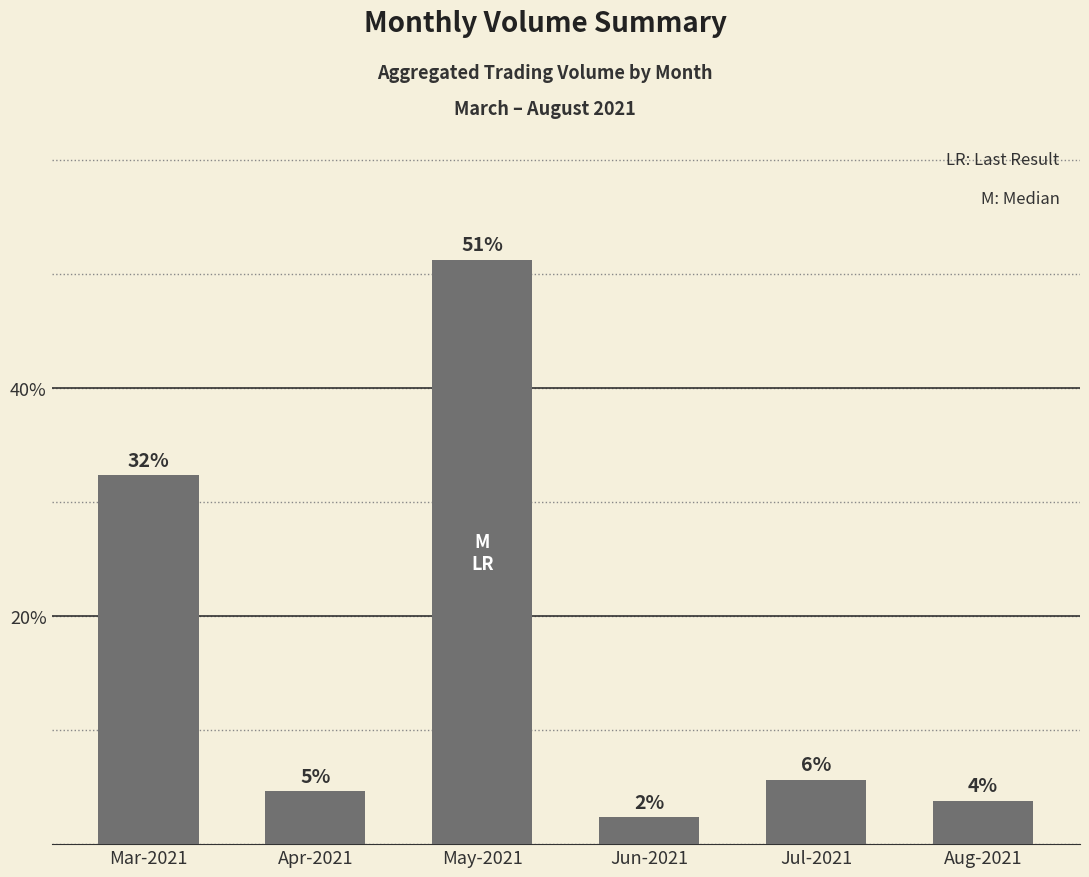

Are the bars grouped side by side (vs. stacked)?

No